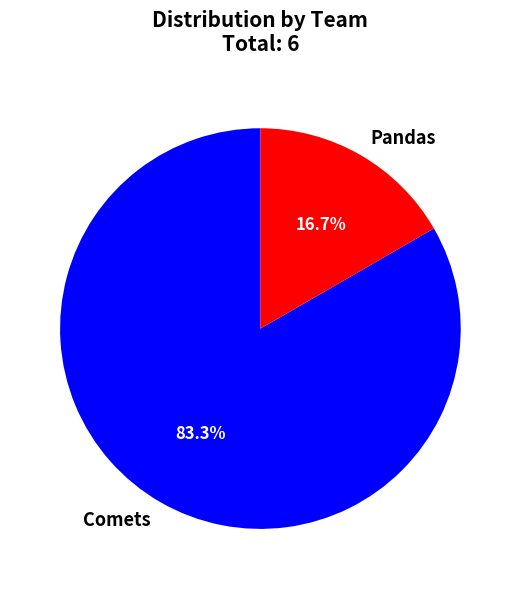

To the nearest percent, what is the difference between the Comets and Pandas slice percentages?

67%